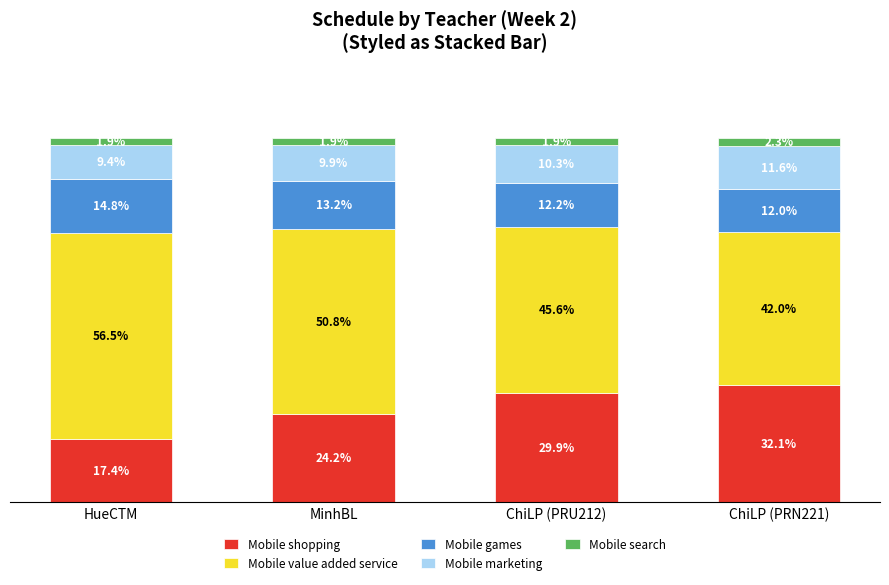

At which label does Mobile shopping reach its minimum?

HueCTM